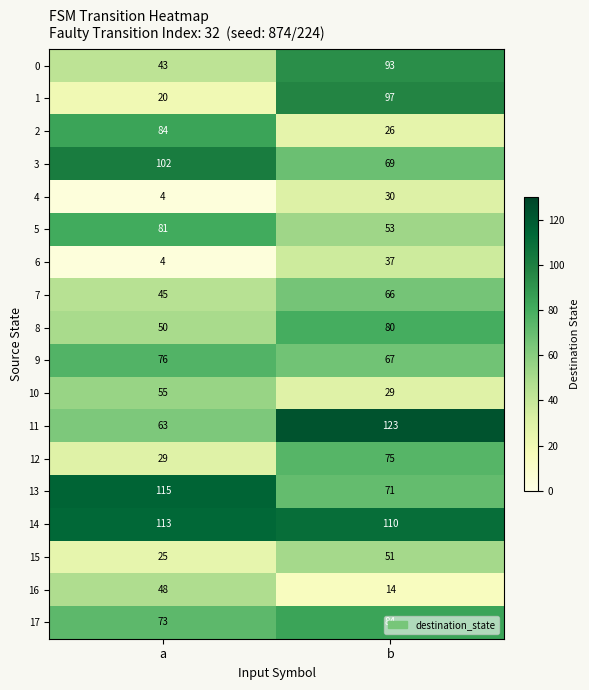

How many series are shown in this chart?

18